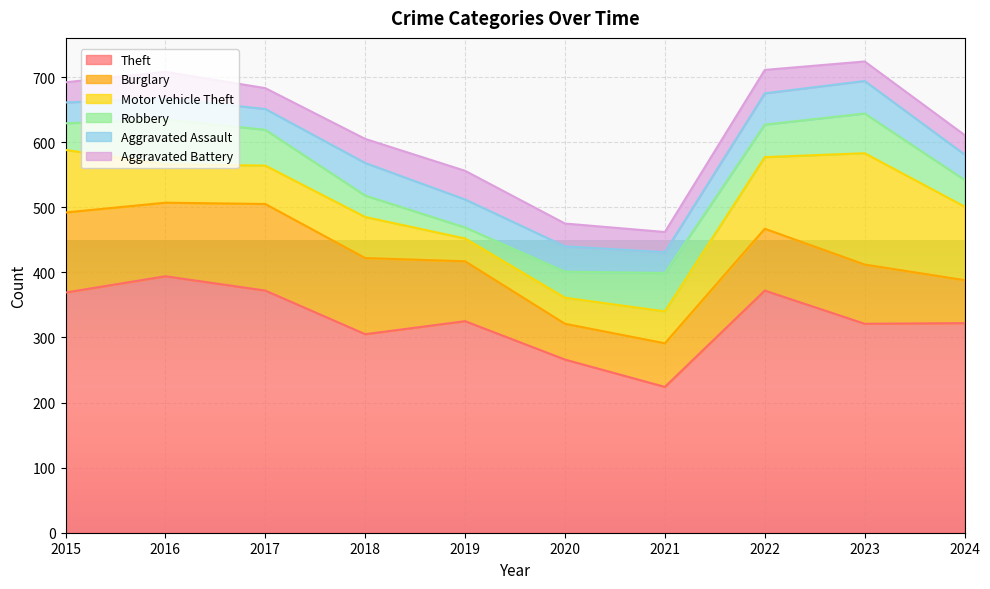

At which category does Burglary reach its first local peak?

2017